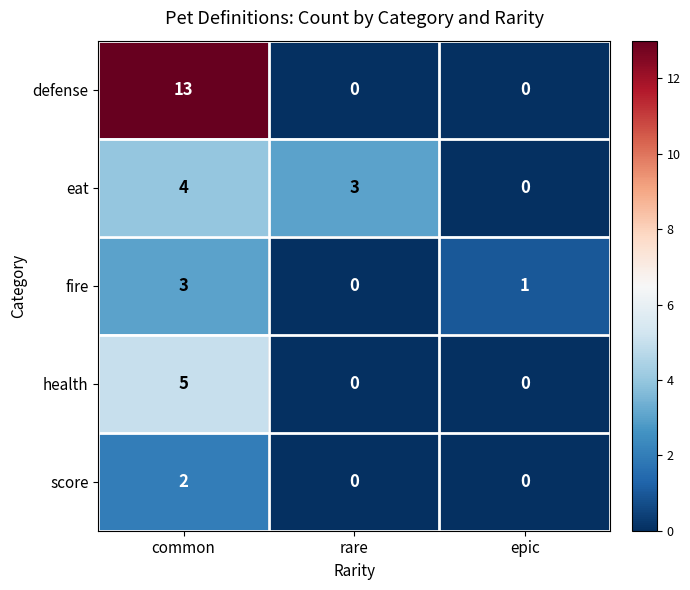

How many values in the eat series are below 3?

1